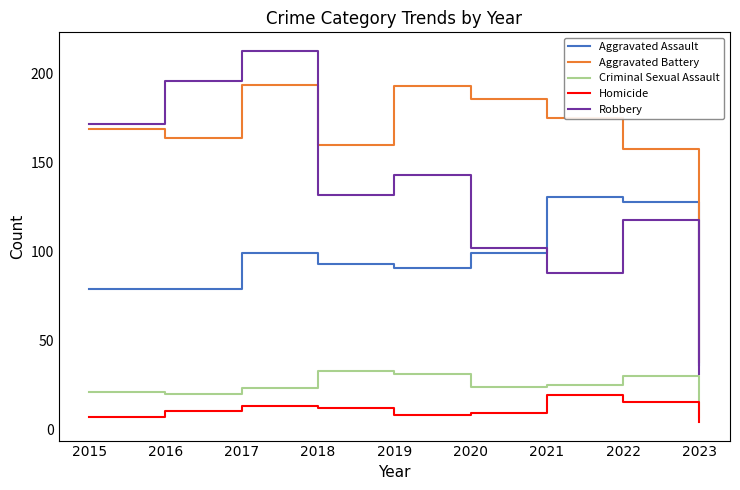

What is the spread (max minus min) of values at 2015?

165